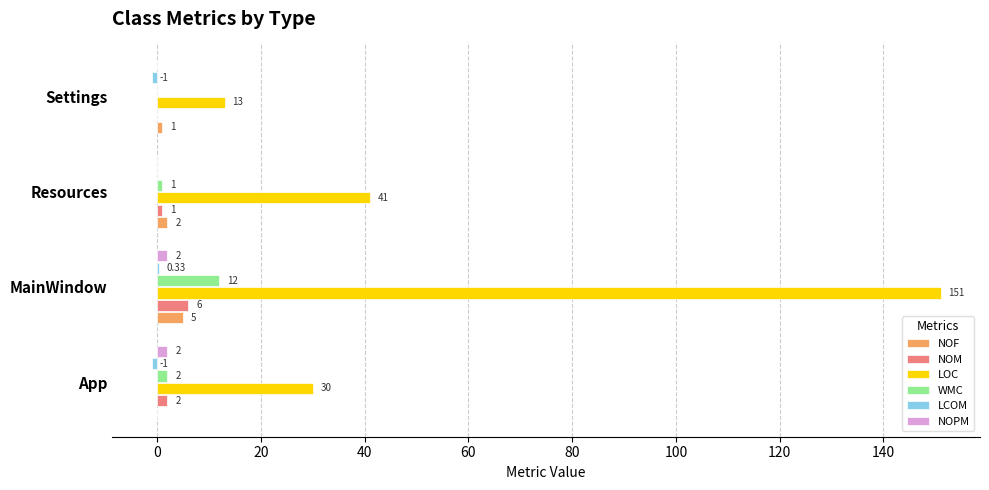

At which category is the sum across all series the highest?

MainWindow